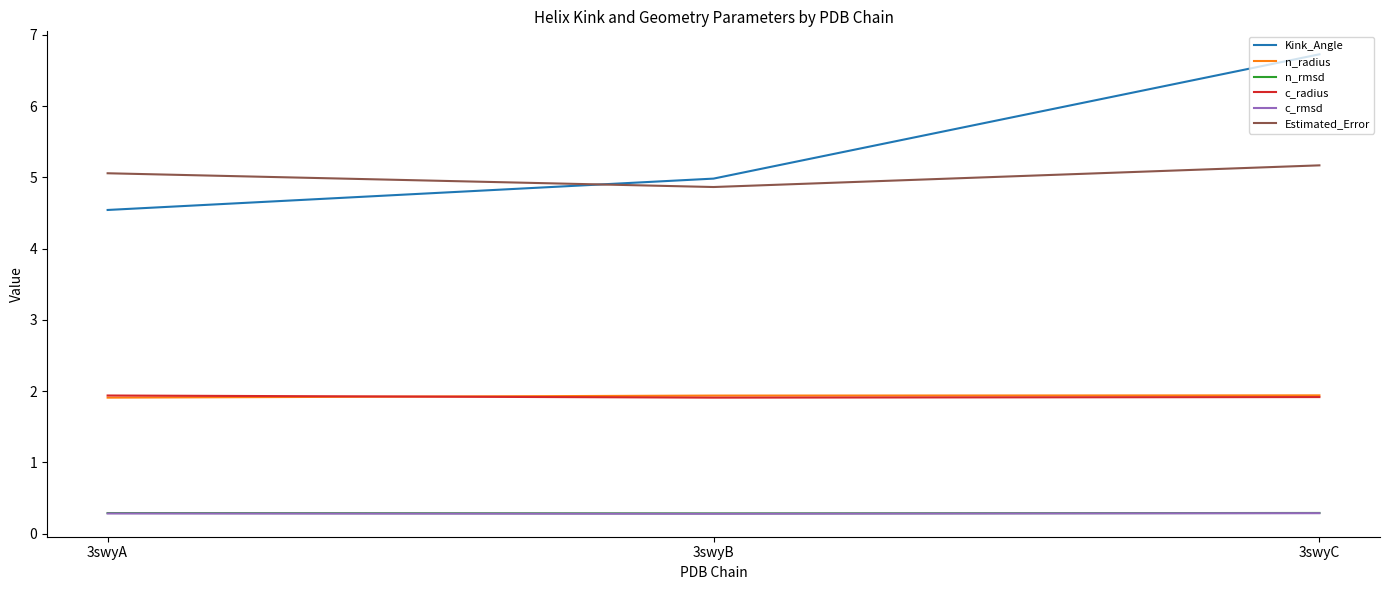

List the labels in order of Kink_Angle value, smallest first.

3swyA, 3swyB, 3swyC